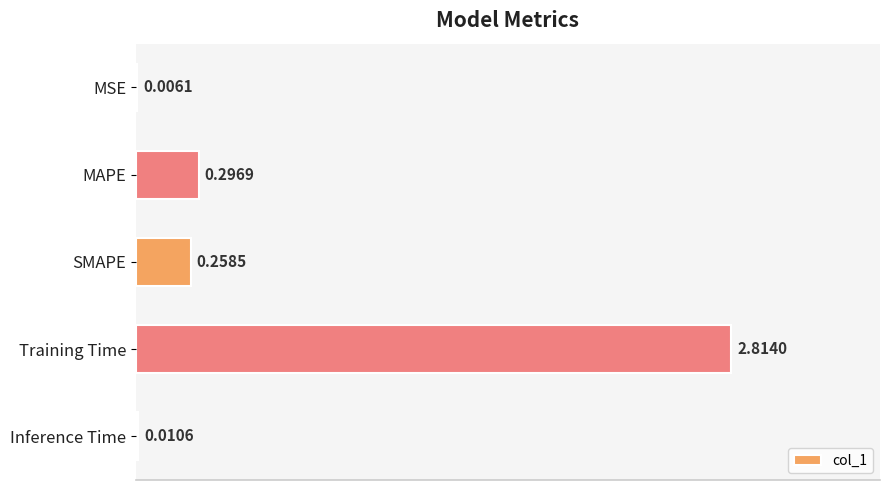

What is the change in value from MAPE to Training Time?

+2.5